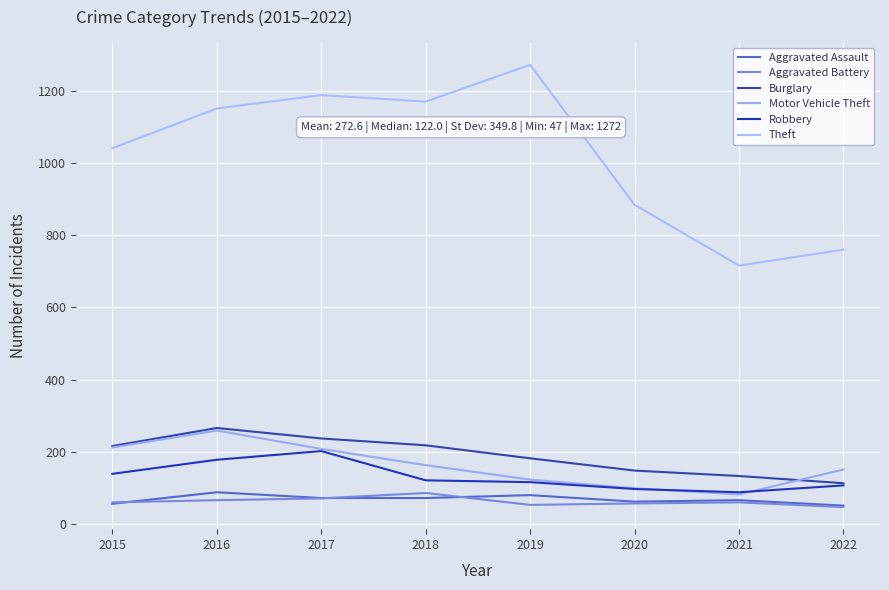

How many lines are shown in the chart?

6